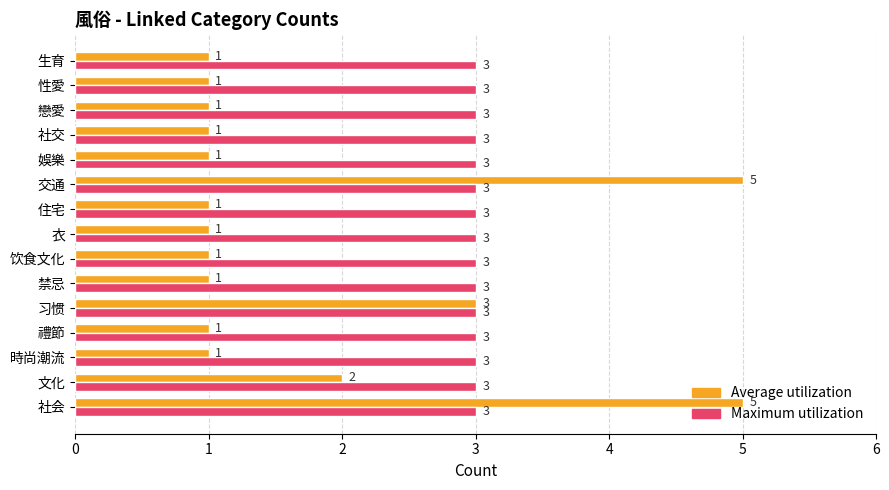

The value of Maximum utilization at 娛樂 is 3. True or false?

True